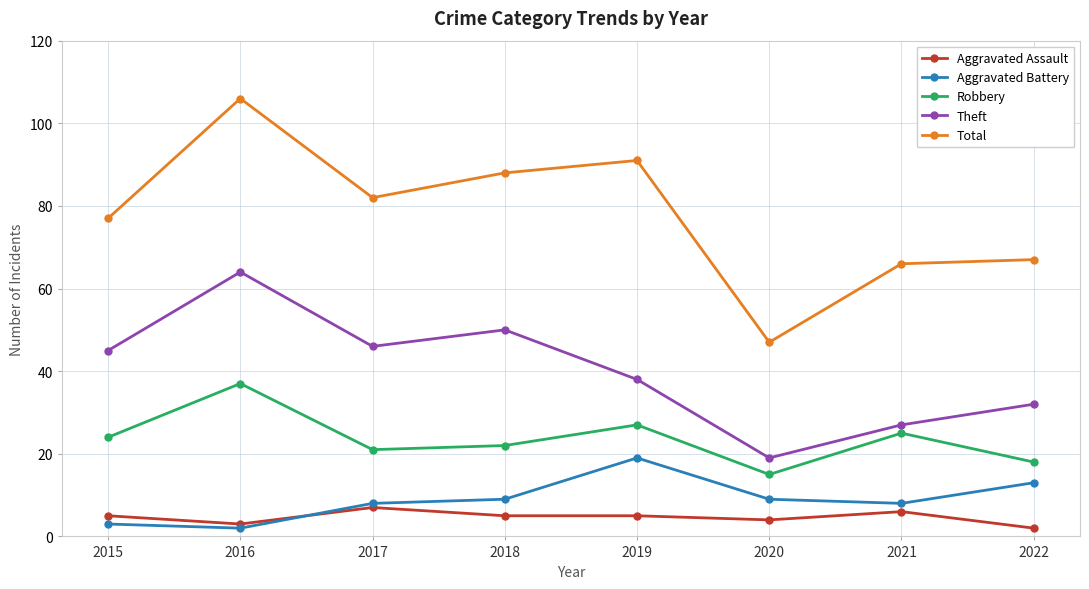

Which series has the largest total across all categories?

Total